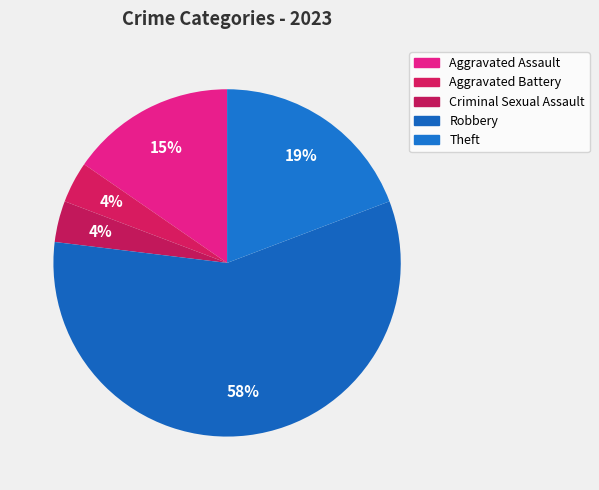

True or false: Criminal Sexual Assault accounts for 18% of the total.

False